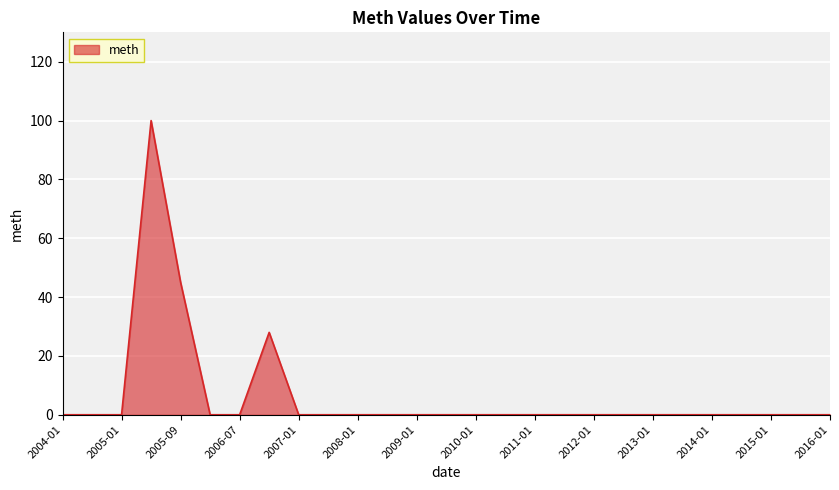

What is the difference between the maximum and minimum values?

100